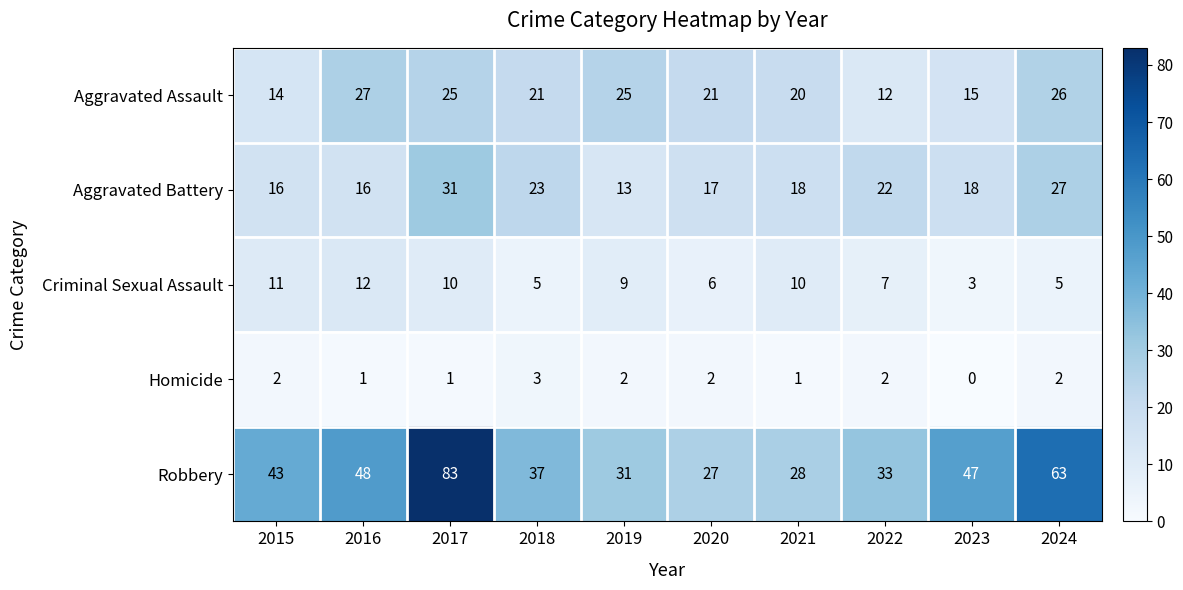

What is the difference between the highest and lowest values at 2024?

61